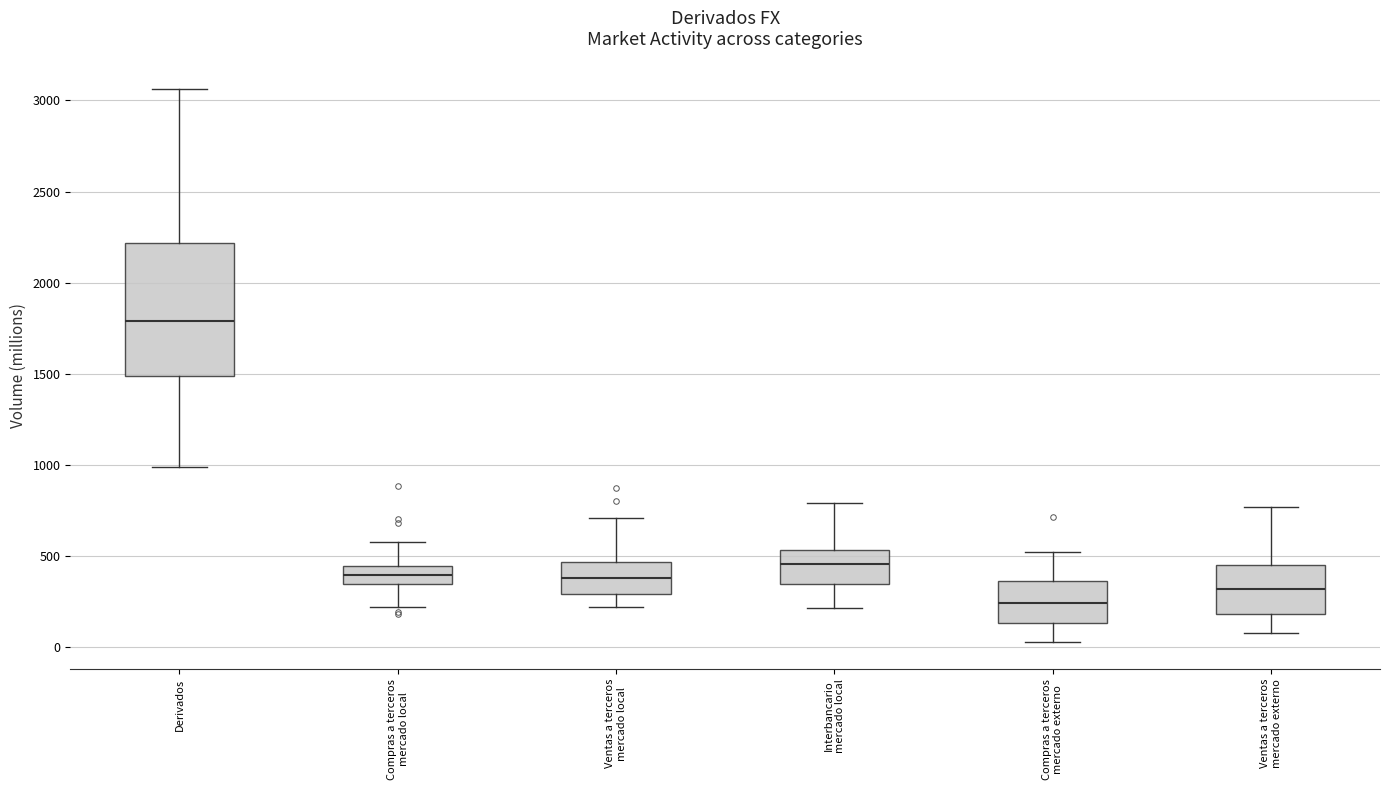

Reading left to right, transcribe this box plot: for each box, give where its median line is, the range the box spans, and where its two whiskers end, as read against the y-axis. The values are not printed on the chart, so give them approximately, as read against the axis.

Derivados: median 1800, box 1500 to 2200, whiskers 1000 to 3050
Compras a terceros mercado local: median 400, box 350 to 450, whiskers 200 to 600
Ventas a terceros mercado local: median 400, box 300 to 450, whiskers 200 to 700
Interbancario mercado local: median 450, box 350 to 550, whiskers 200 to 800
Compras a terceros mercado externo: median 250, box 150 to 350, whiskers 50 to 500
Ventas a terceros mercado externo: median 300, box 200 to 450, whiskers 100 to 750